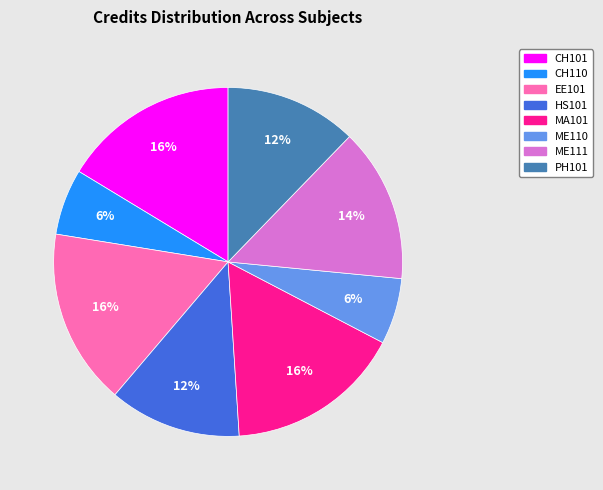

To the nearest percent, what is the difference between the largest and smallest slice percentages?

10%